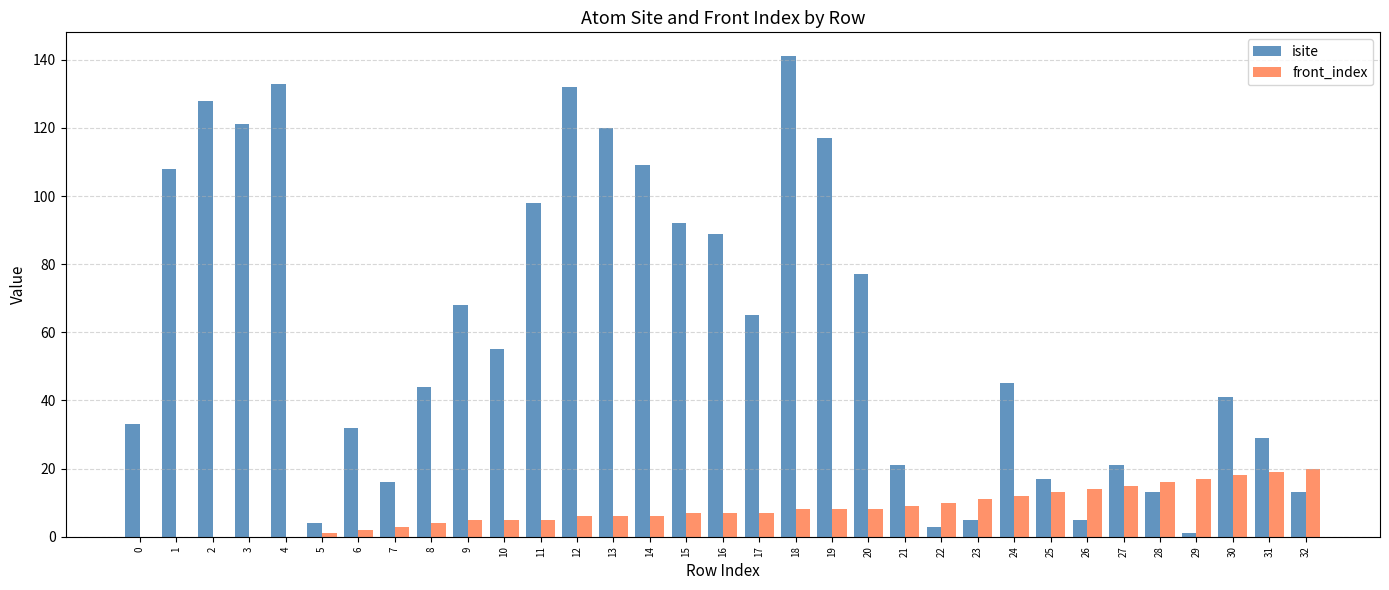

Which series changed the most between 11 and 12?

isite